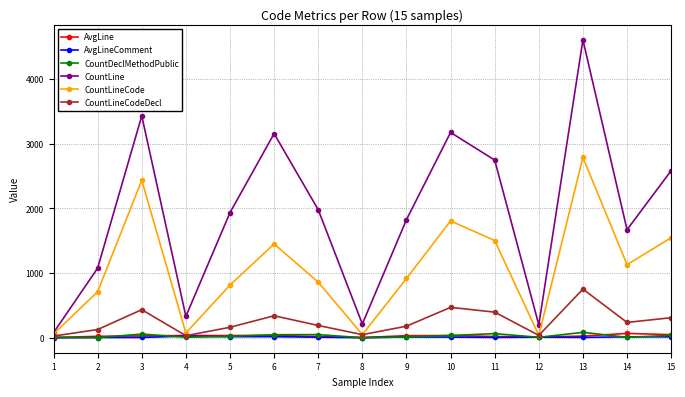

The value of CountLine at 12 is 201.0. True or false?

True